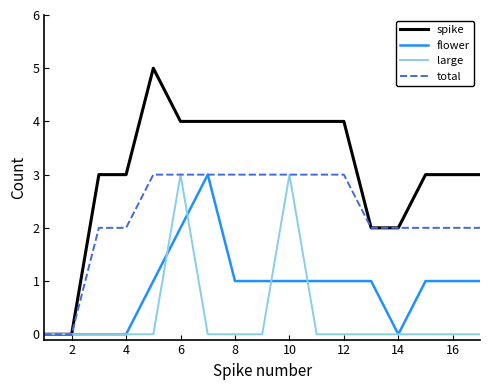

What are all the series names shown in the legend?

spike, flower, large, total